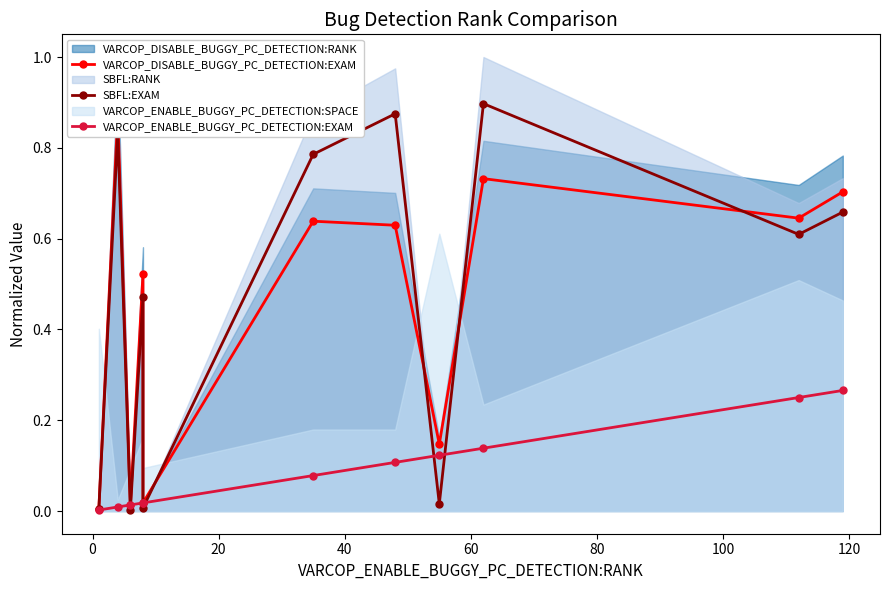

Does the chart have visible grid lines?

No